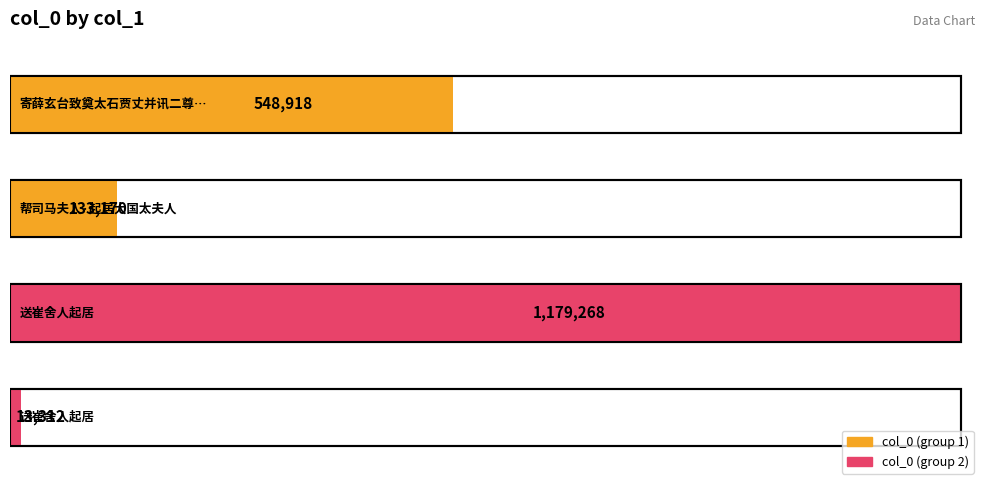

What is the sum of the values at 送崔舍人起居 and 送崔舍人起居?

1192580